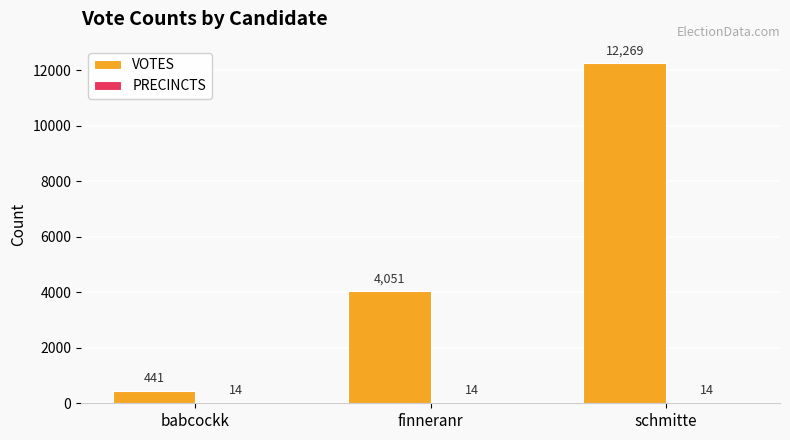

The value of VOTES at babcockk is 441. True or false?

True